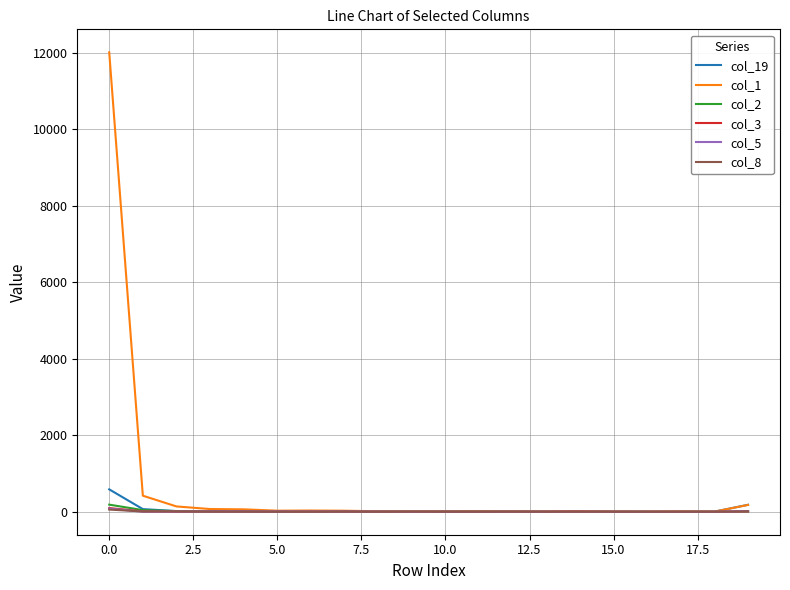

What is the greatest value displayed?

12018